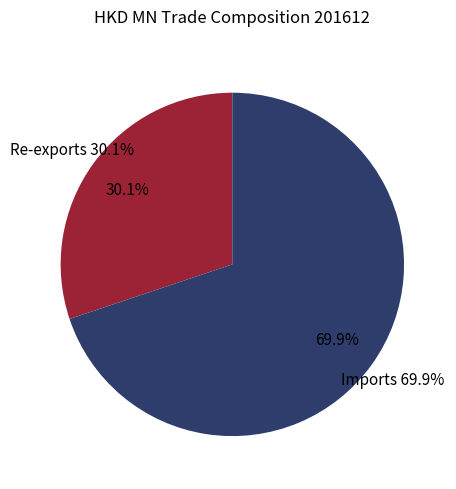

What is the smallest slice in the pie chart?

Re-exports